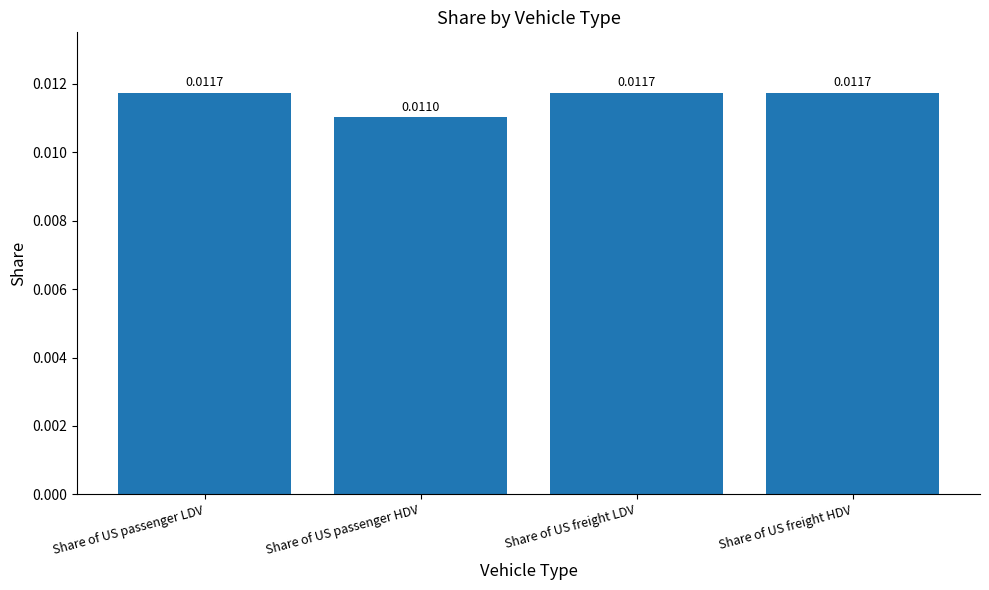

At which label is the value closest to 0?

Share of US passenger HDV